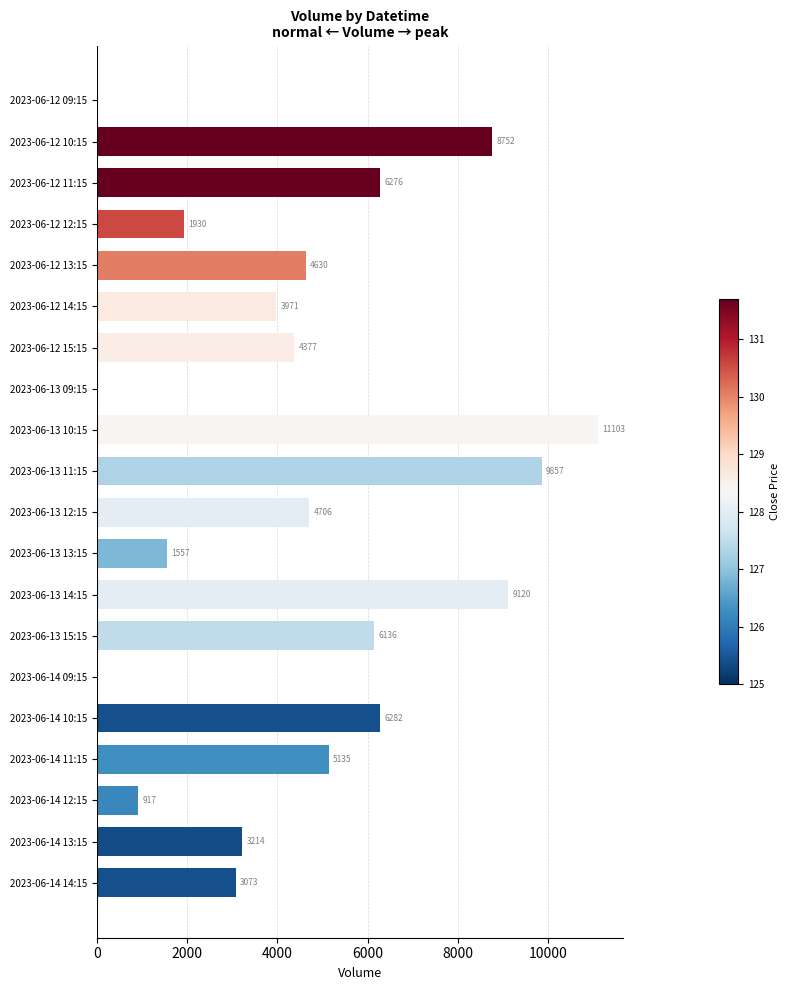

Which category has the highest value across all series?

2023-06-13 10:15